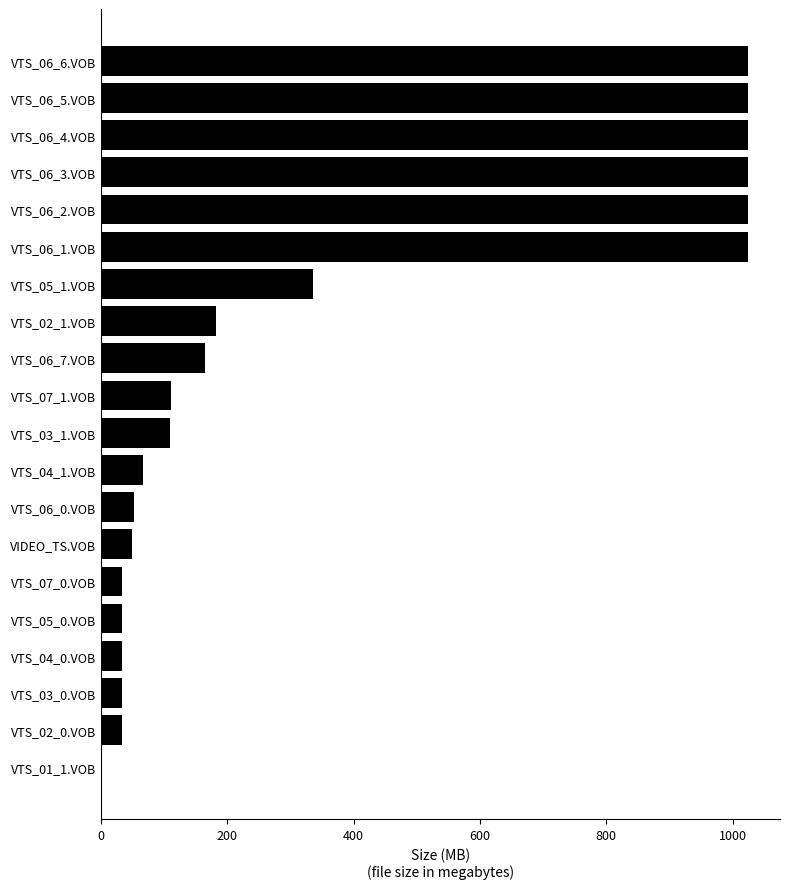

What is the greatest value displayed?

1024.0